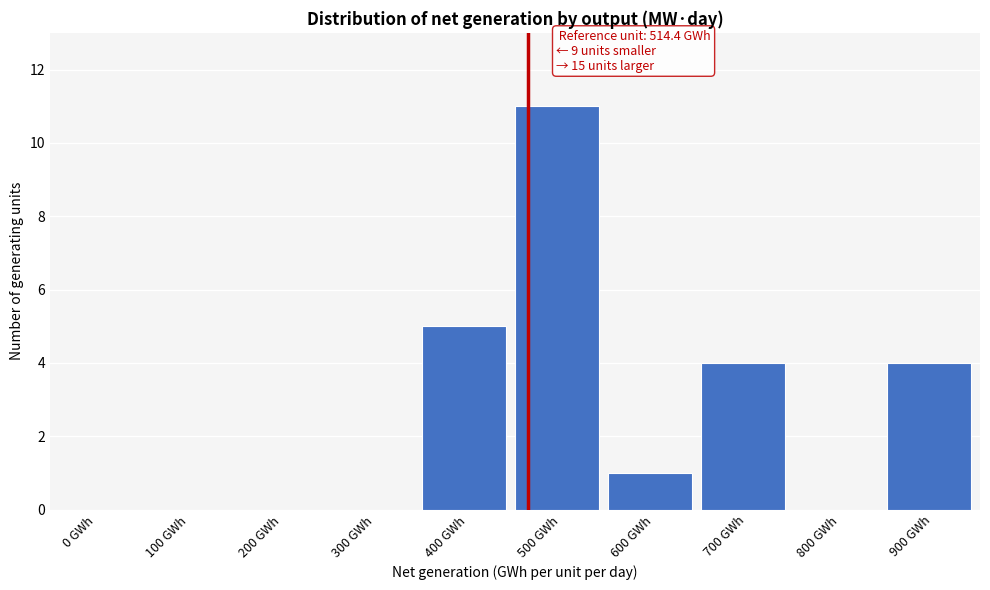

Reading left to right, what are all the values shown in this chart?

0 GWh=0	100 GWh=0	200 GWh=0	300 GWh=0	400 GWh=5	500 GWh=11	600 GWh=1	700 GWh=4	800 GWh=0	900 GWh=4